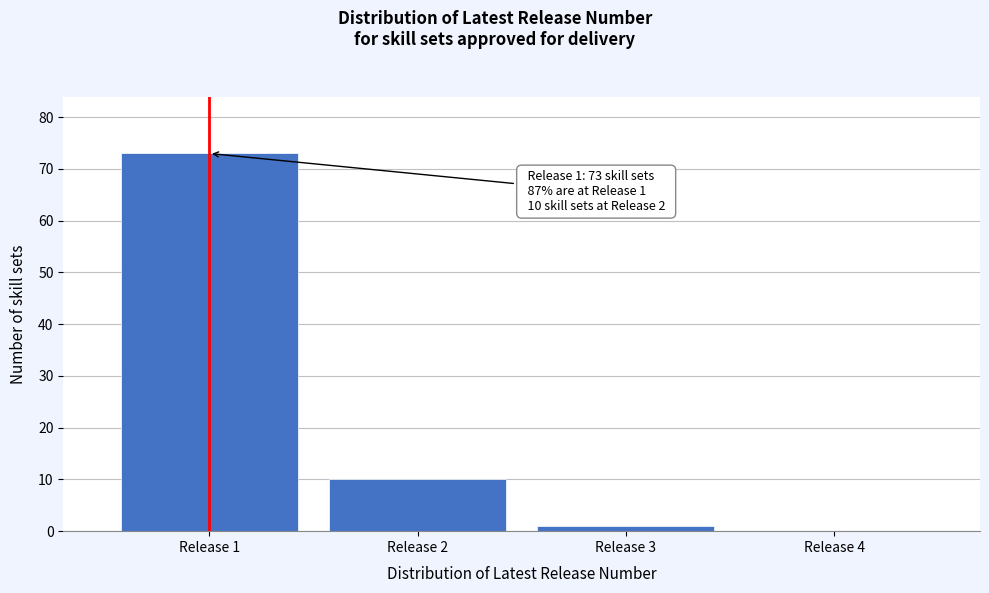

Which range on the x-axis has the tallest bar?

0.5 to 1.5